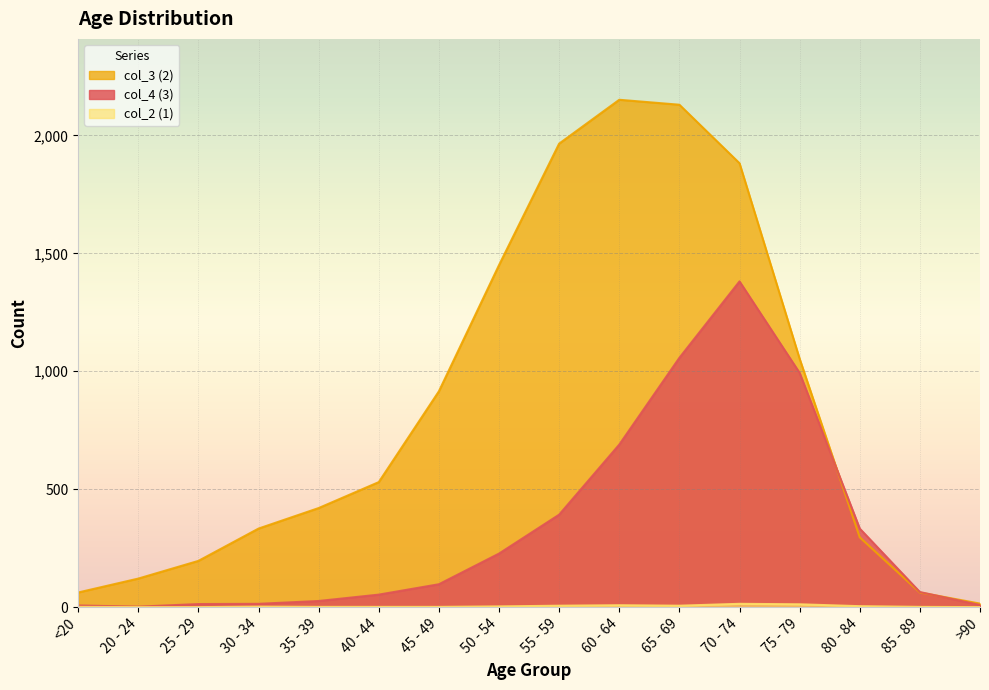

Which series has the widest spread of values?

col_3 (2)